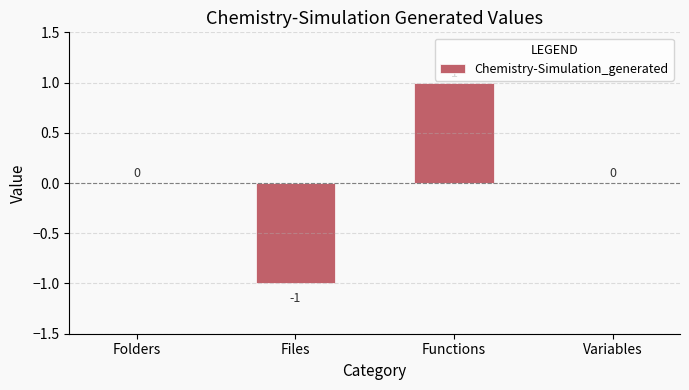

How many categories are shown in the chart?

4